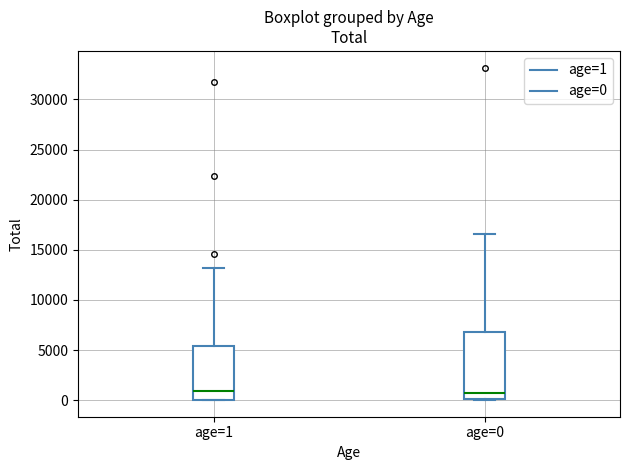

Comparing the boxes themselves (not the whiskers), which one is the tallest?

age=0